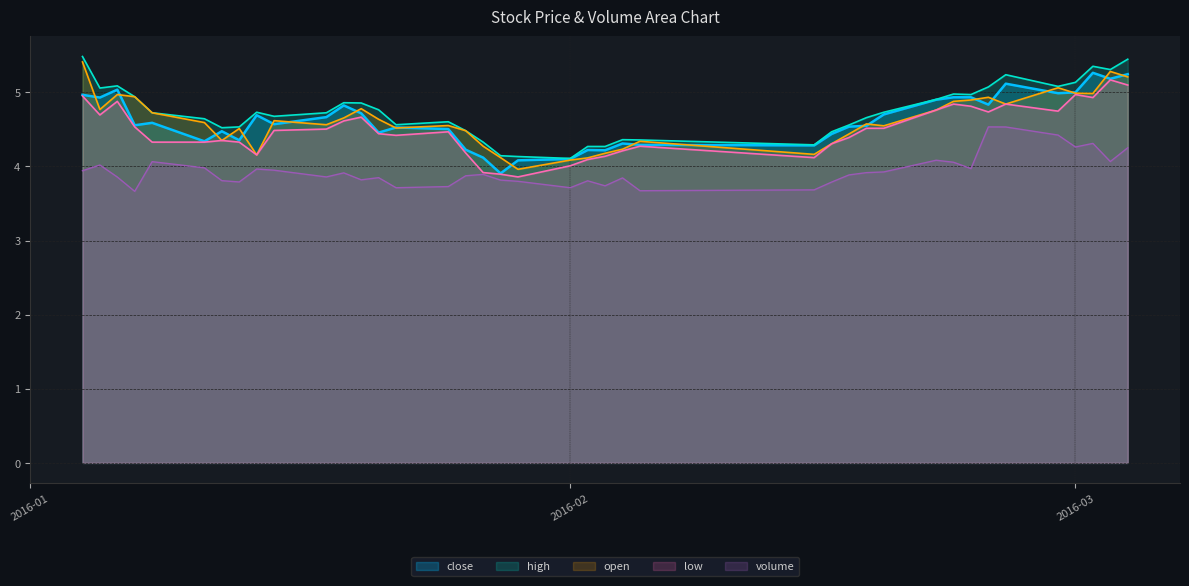

Where is the first local minimum for close?

2016-01-05